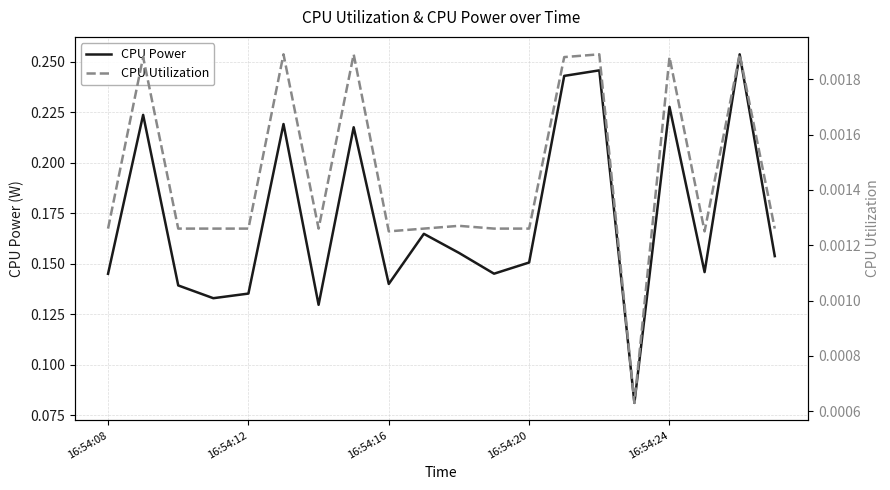

Between 16 and 19, which series saw the biggest shift?

CPU Power